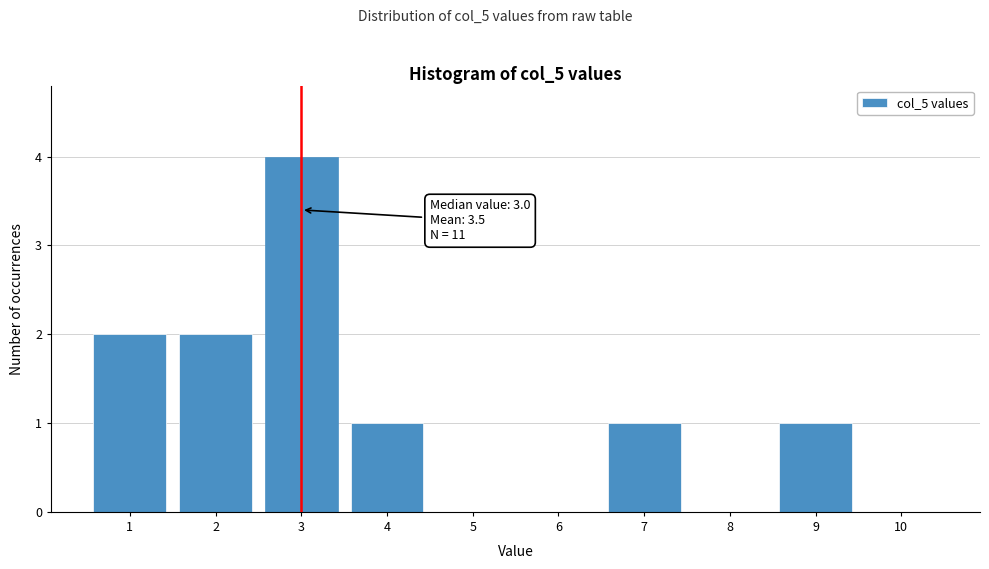

Which range on the x-axis has the tallest bar?

2.5 to 3.5